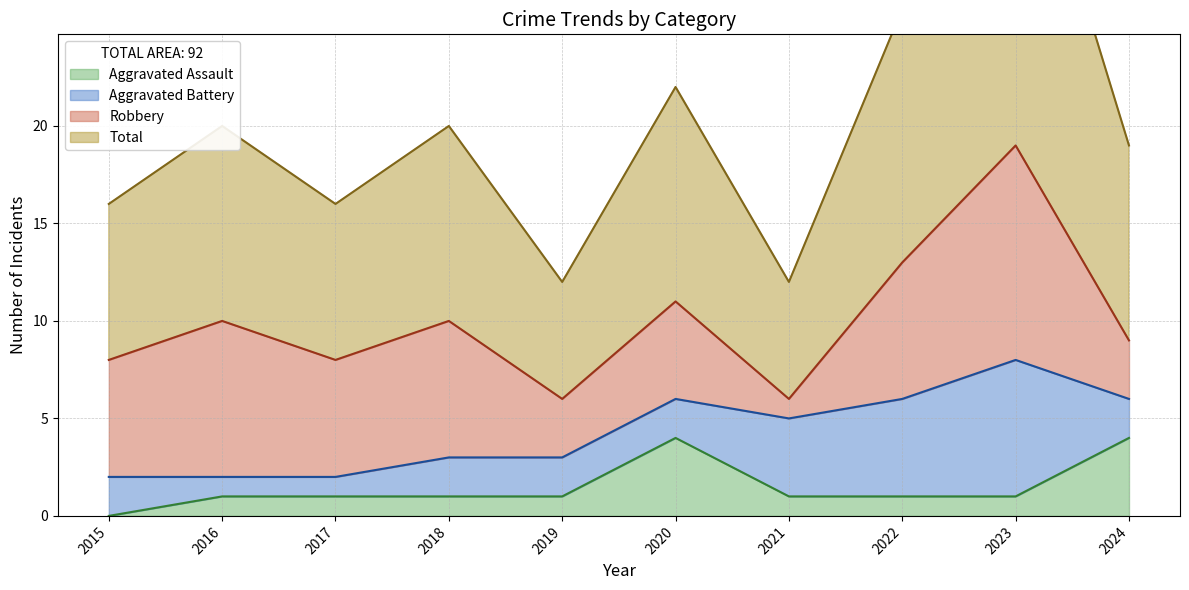

True or false: Aggravated Assault has more than 1 points higher than both neighbors.

False